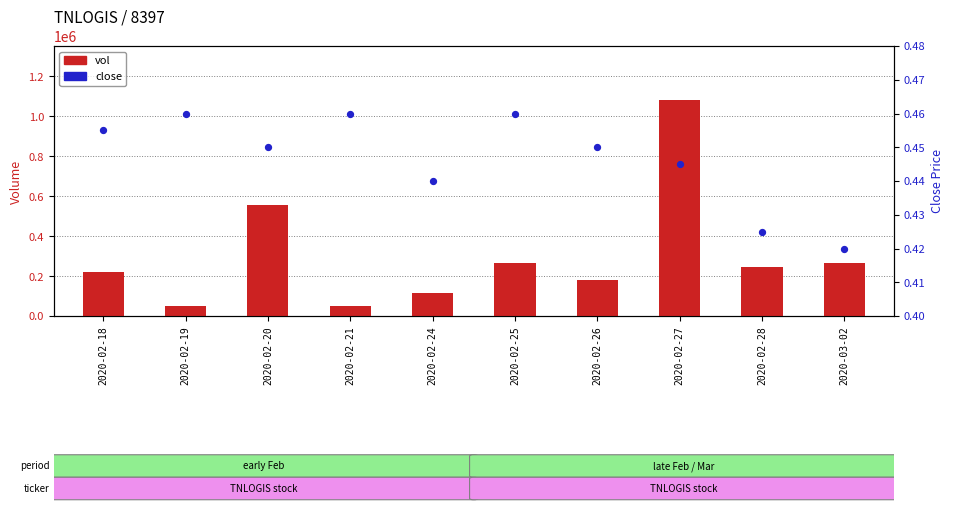

At which category is the sum across all series the highest?

2020-02-27